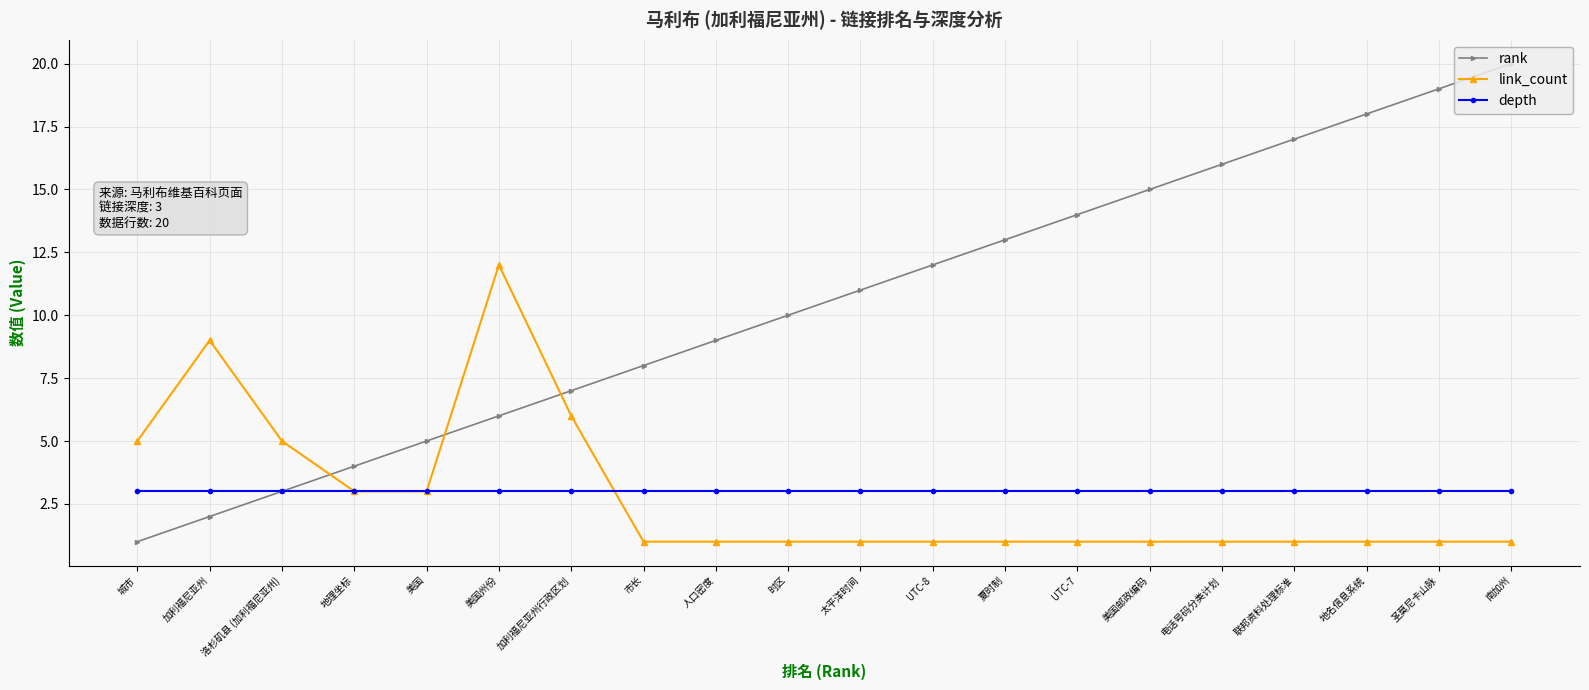

Which series has the largest total across all categories?

rank